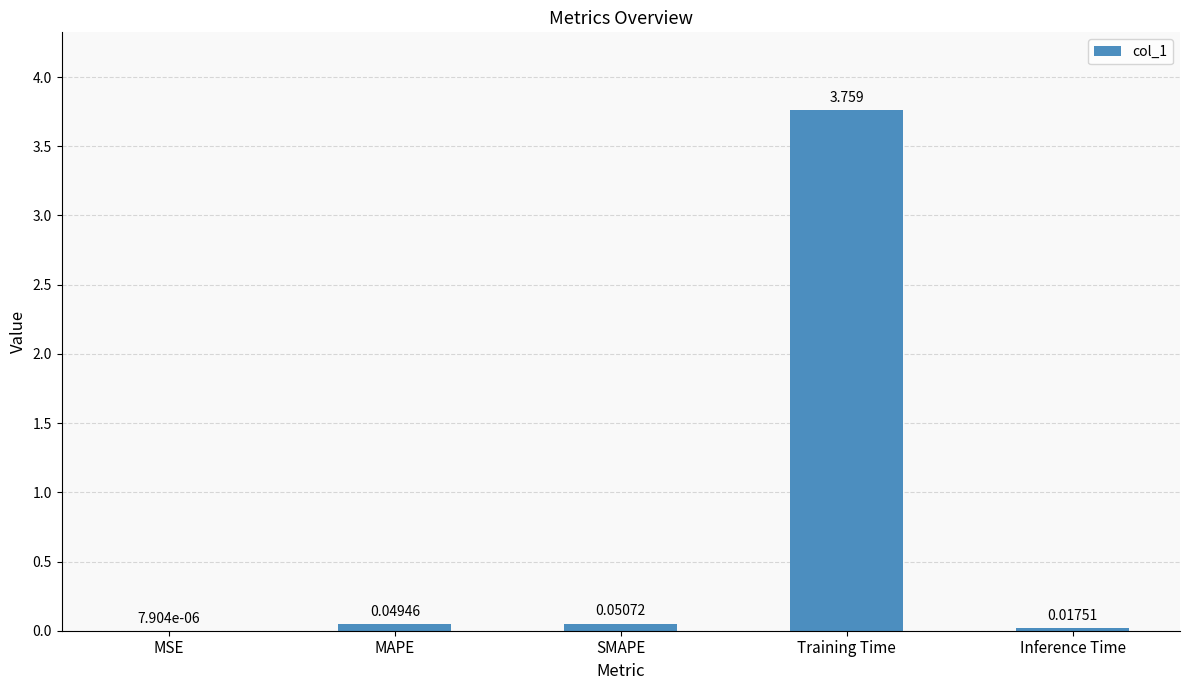

Between Inference Time and MAPE, which is larger?

MAPE